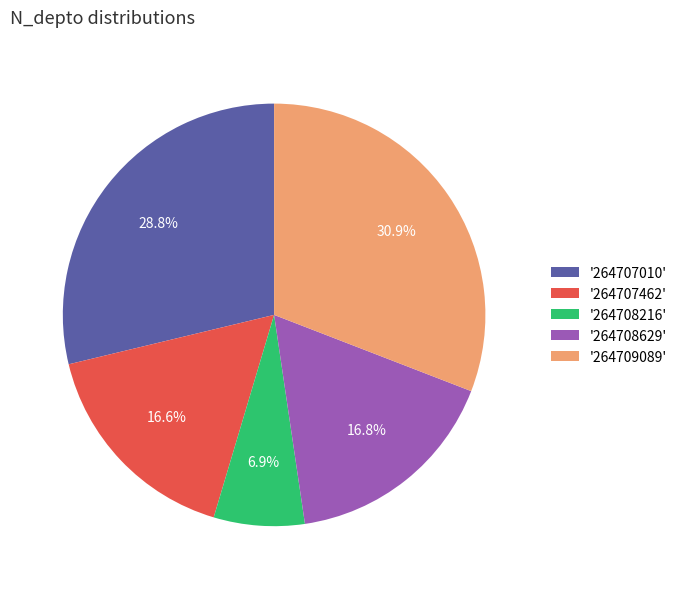

Which category has the smallest portion of the pie?

'264708216'